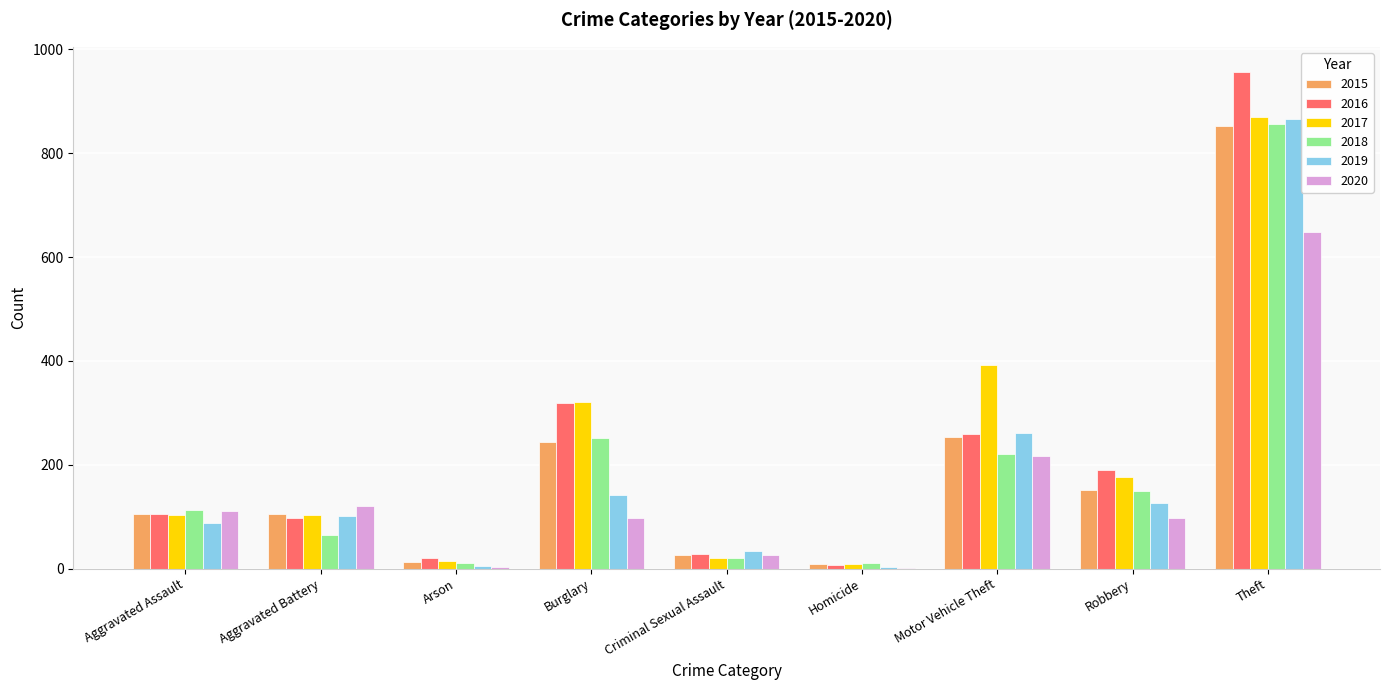

What is the sum of all 2018 values?

1698